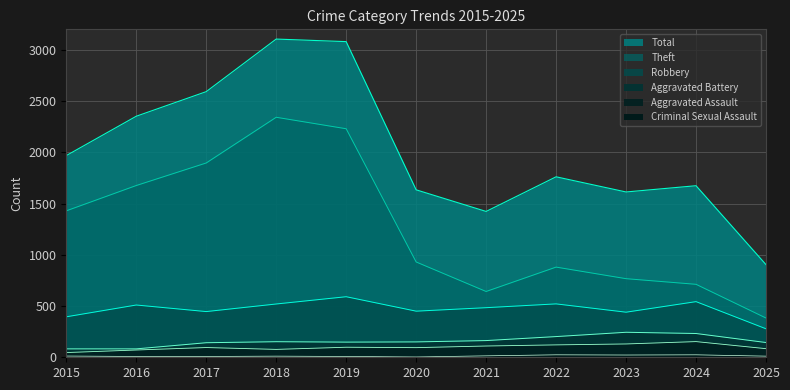

What is the spread (max minus min) of values at 2023?

1591